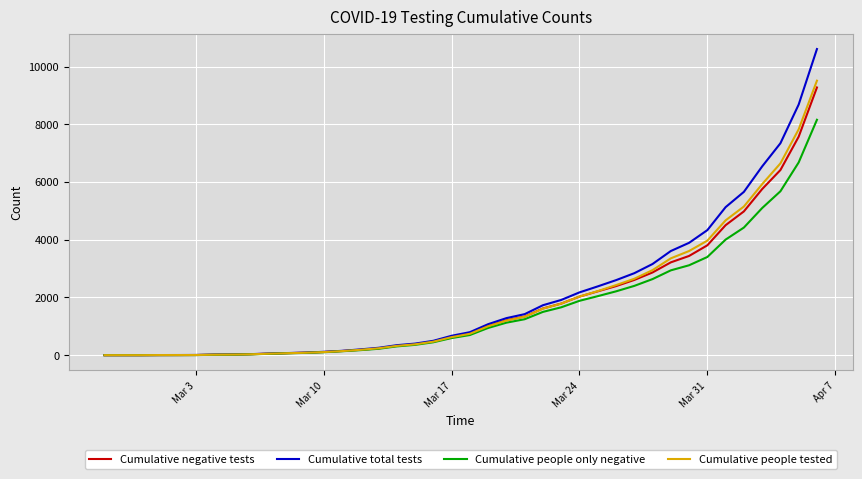

What is the sum of all Cumulative negative tests values?

71585